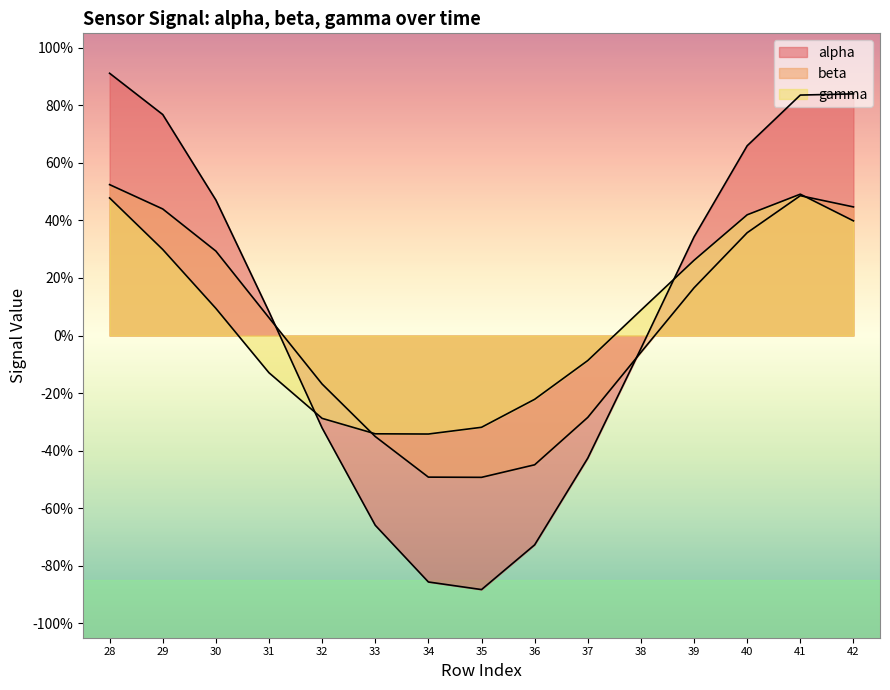

Rank the series by their maximum value, from highest to lowest.

alpha, beta, gamma